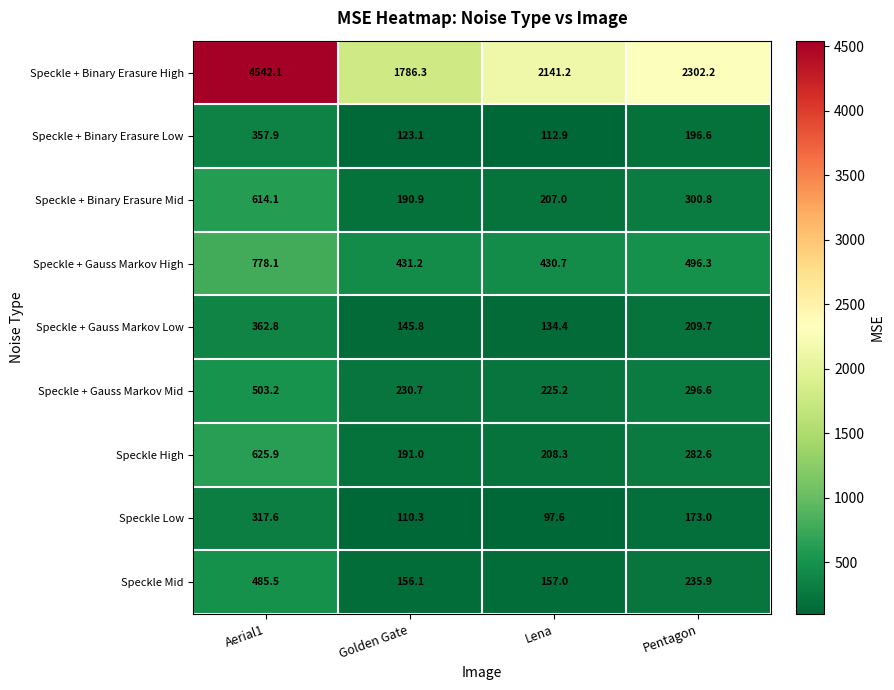

At how many categories does at least one series exceed 115?

4